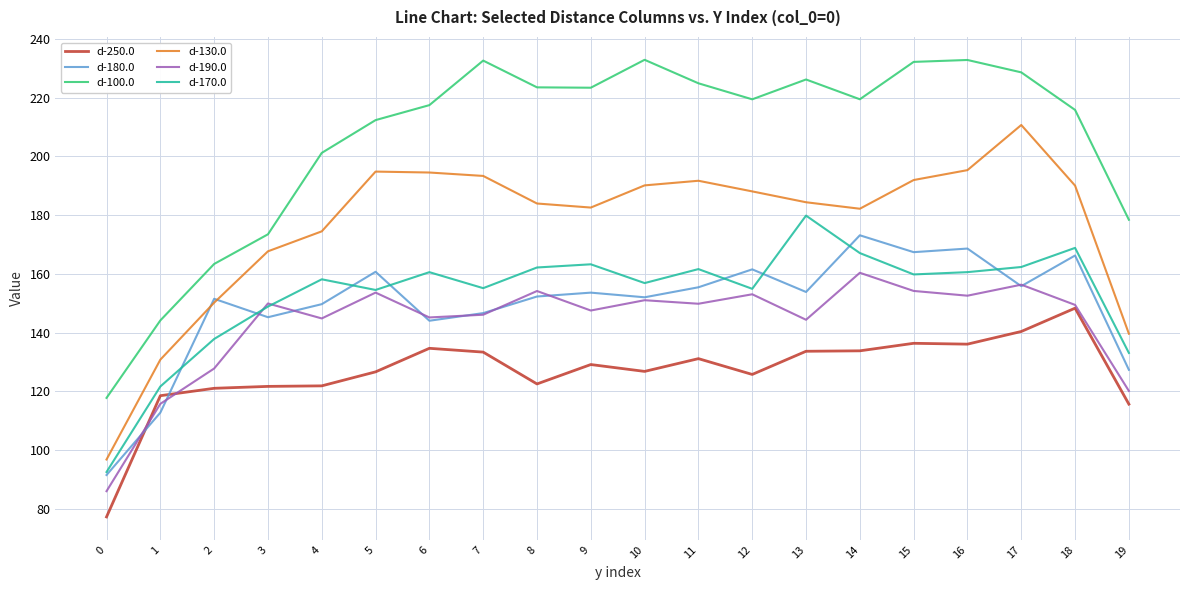

True or false: d-180.0 has a value of 153.6 at 9.

True